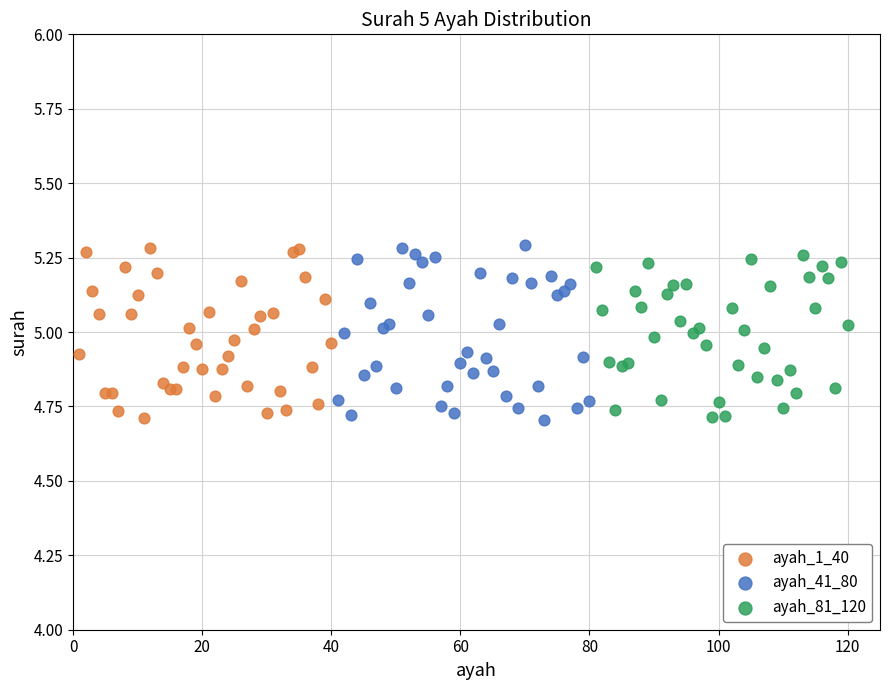

What are all the series names shown in the legend?

ayah_1_40, ayah_41_80, ayah_81_120